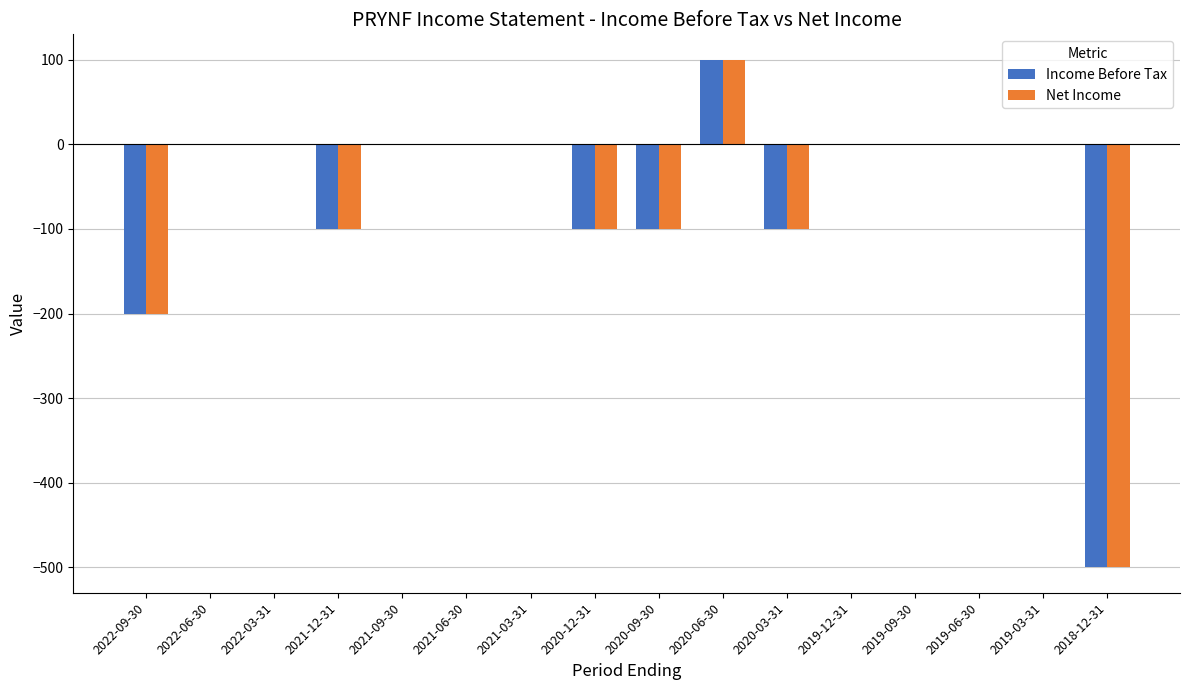

At which label is Income Before Tax closest to -200?

2022-09-30